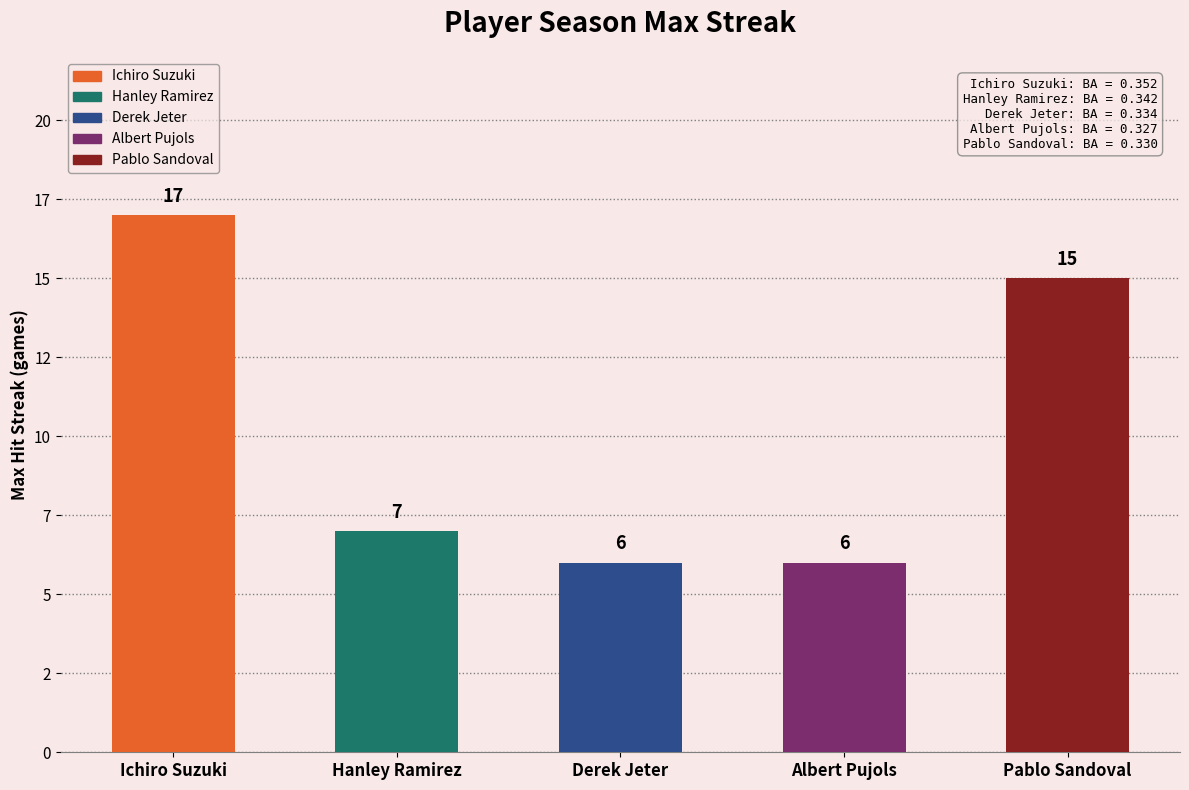

Are the bars horizontal?

No